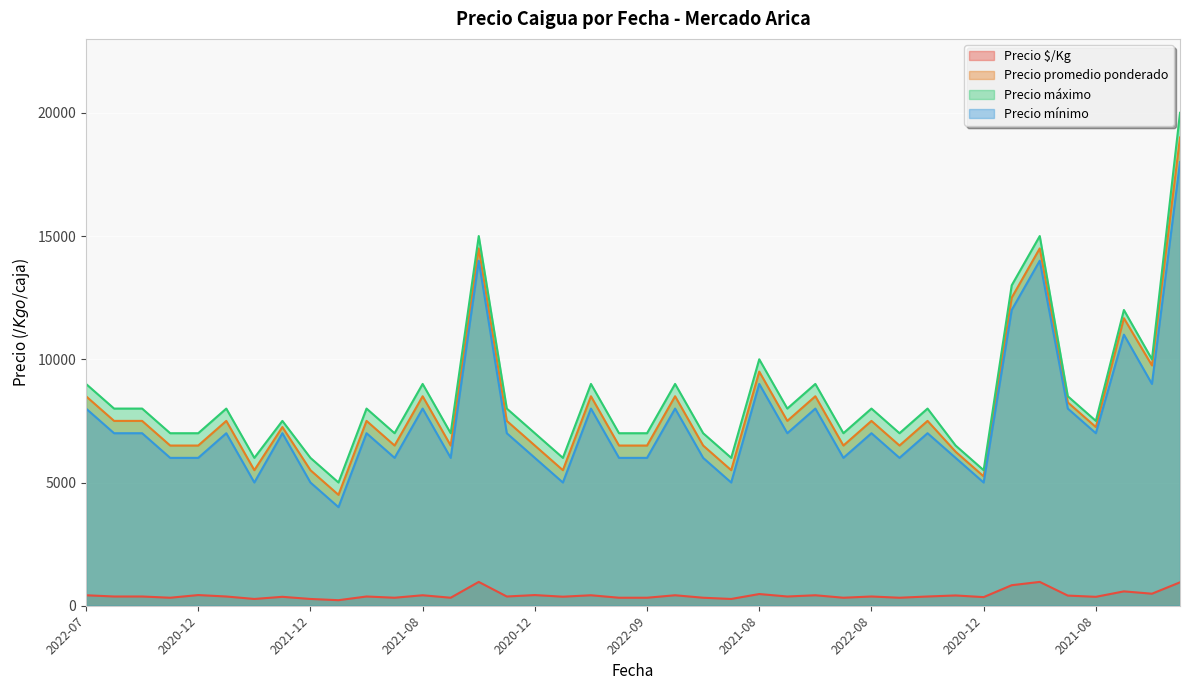

How many data points in Precio mínimo are above 7000?

13